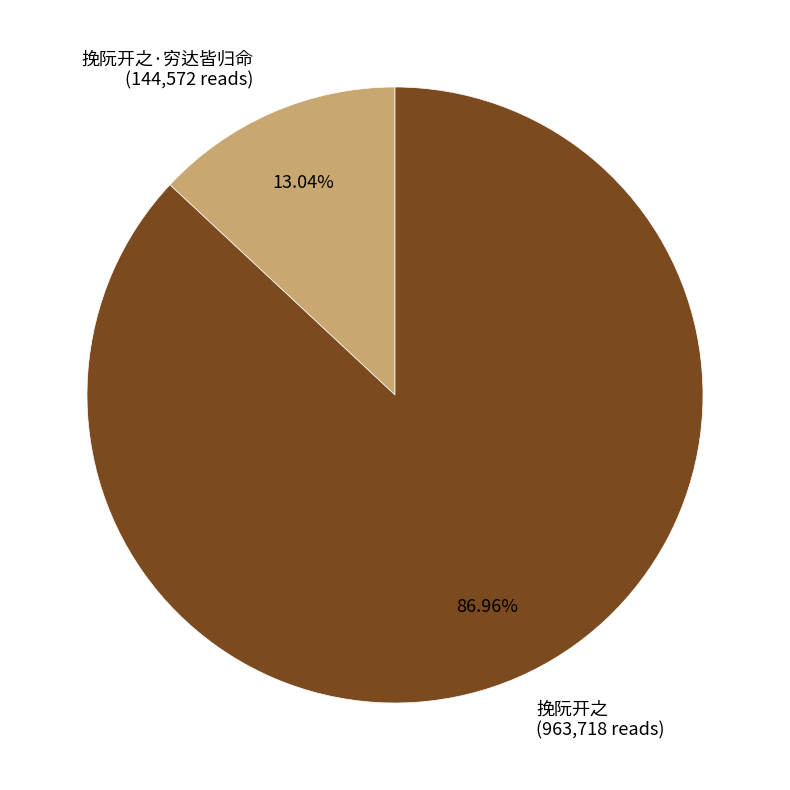

What is the smallest slice in the pie chart?

挽阮开之·穷达皆归命 (144,572 reads)